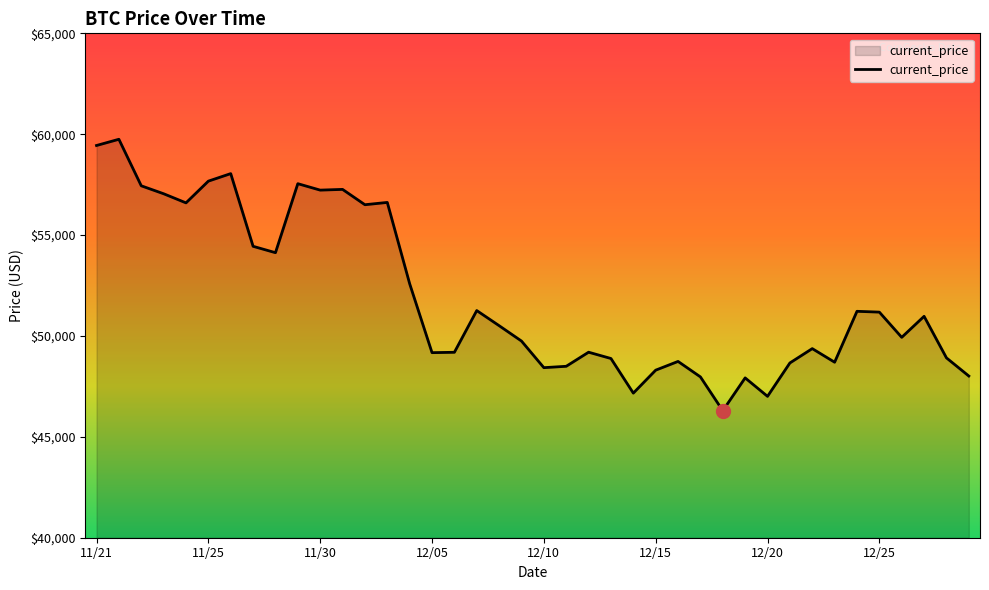

What is the greatest value displayed?

59749